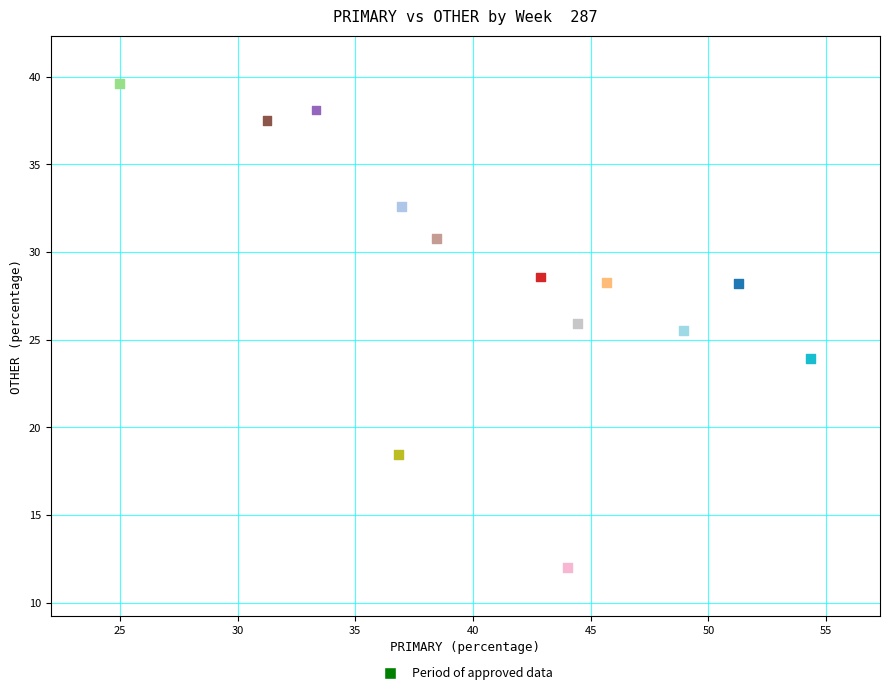

What Y value in the scatter plot is closest to 25?

25.5